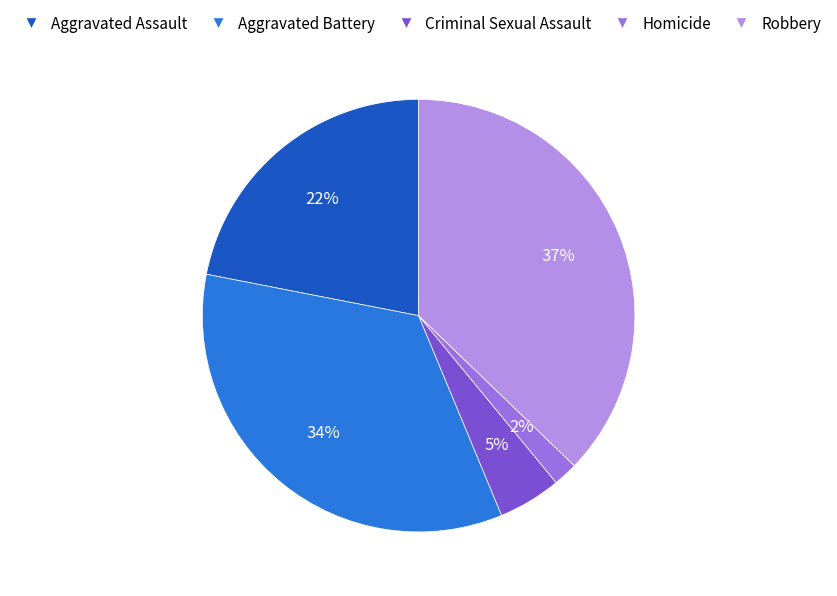

What percentage is the Aggravated Battery slice, to the nearest percent?

34%